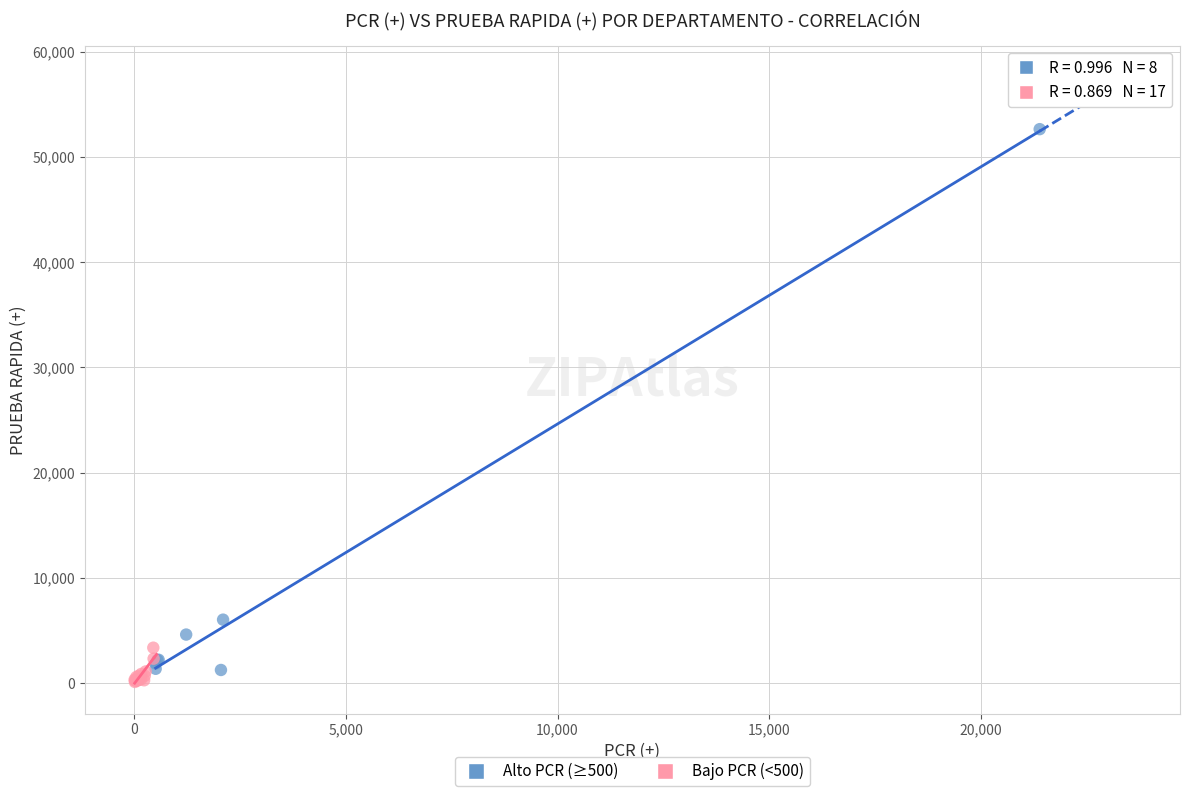

Which series contains the highest Y value?

Alto PCR (≥500)